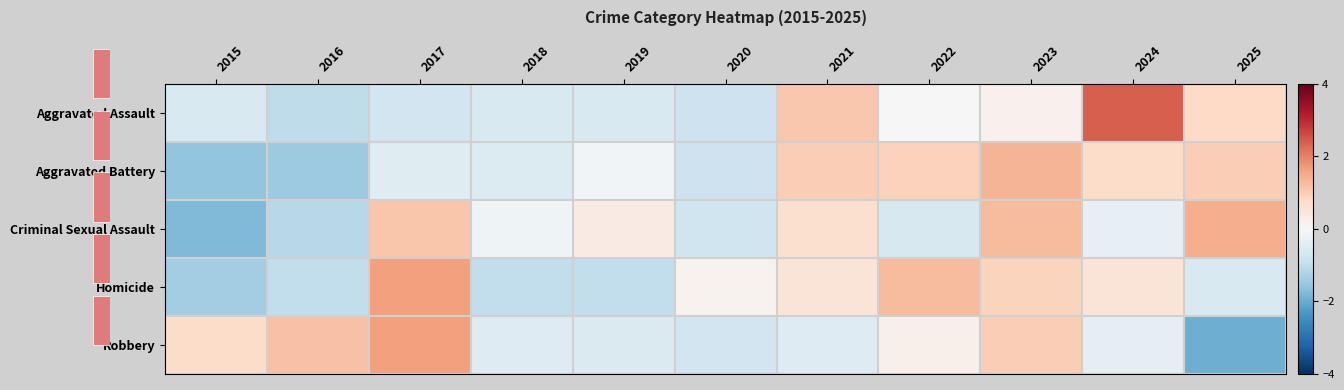

At how many categories does at least one series exceed -1?

11